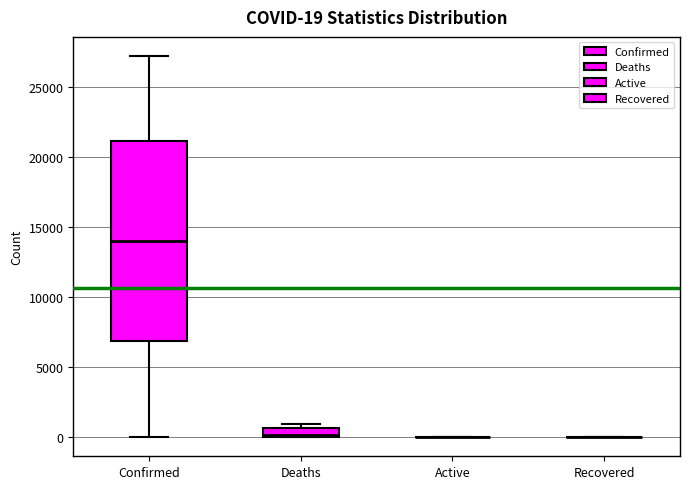

Comparing the boxes themselves (not the whiskers), which one is the tallest?

Confirmed